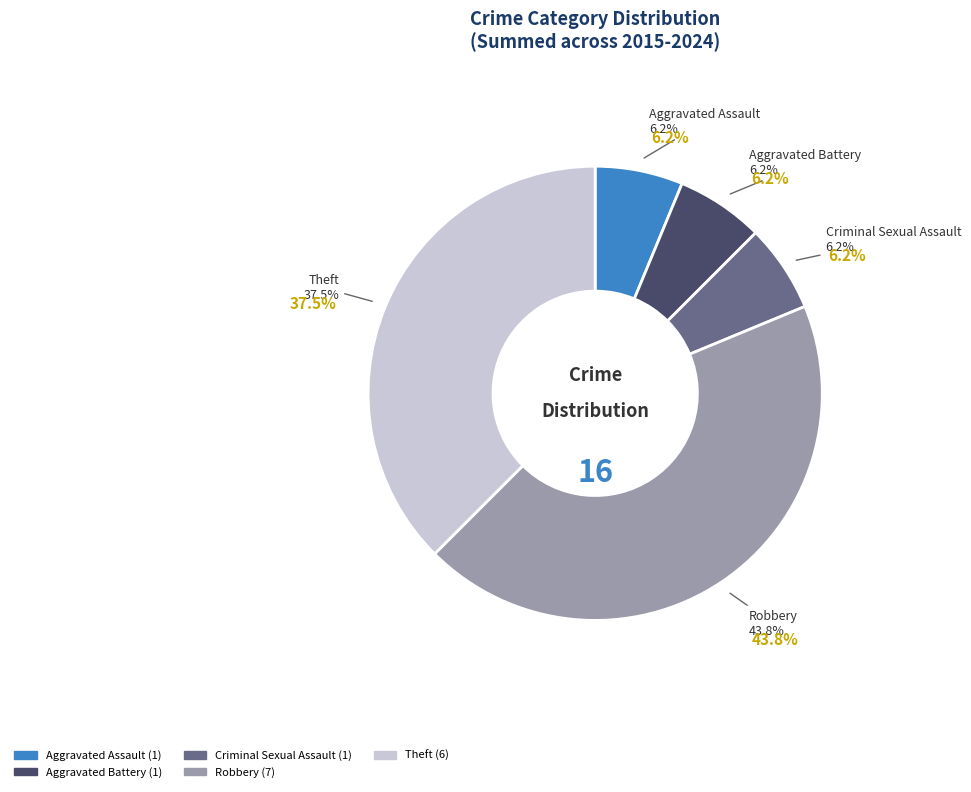

What percentage is the Aggravated Assault slice, to the nearest percent?

6%